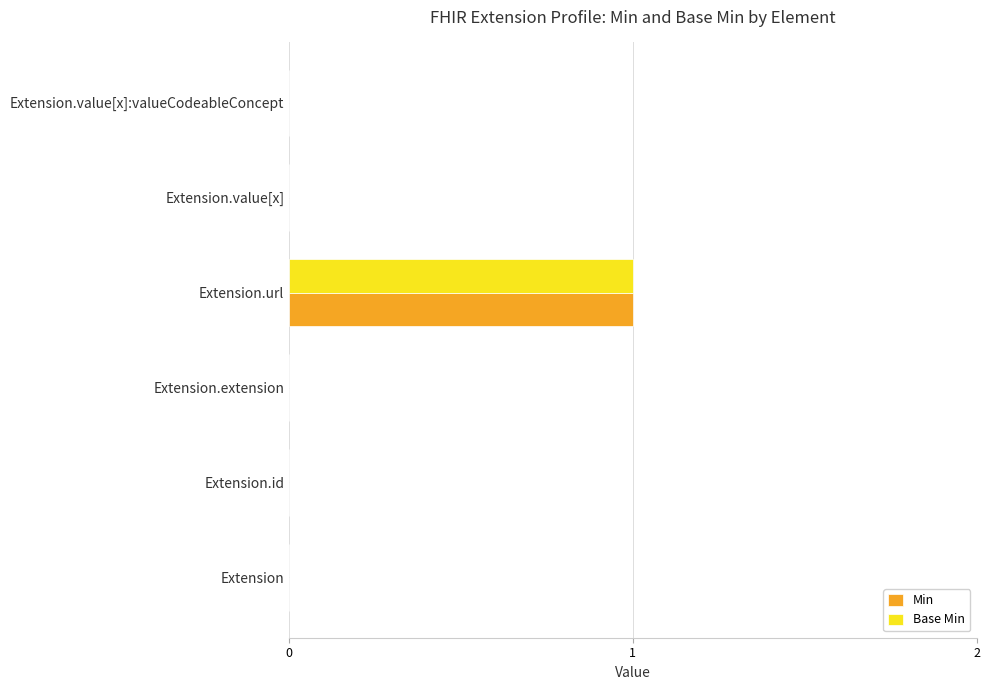

Is it true that Min equals 0 at Extension.id?

True